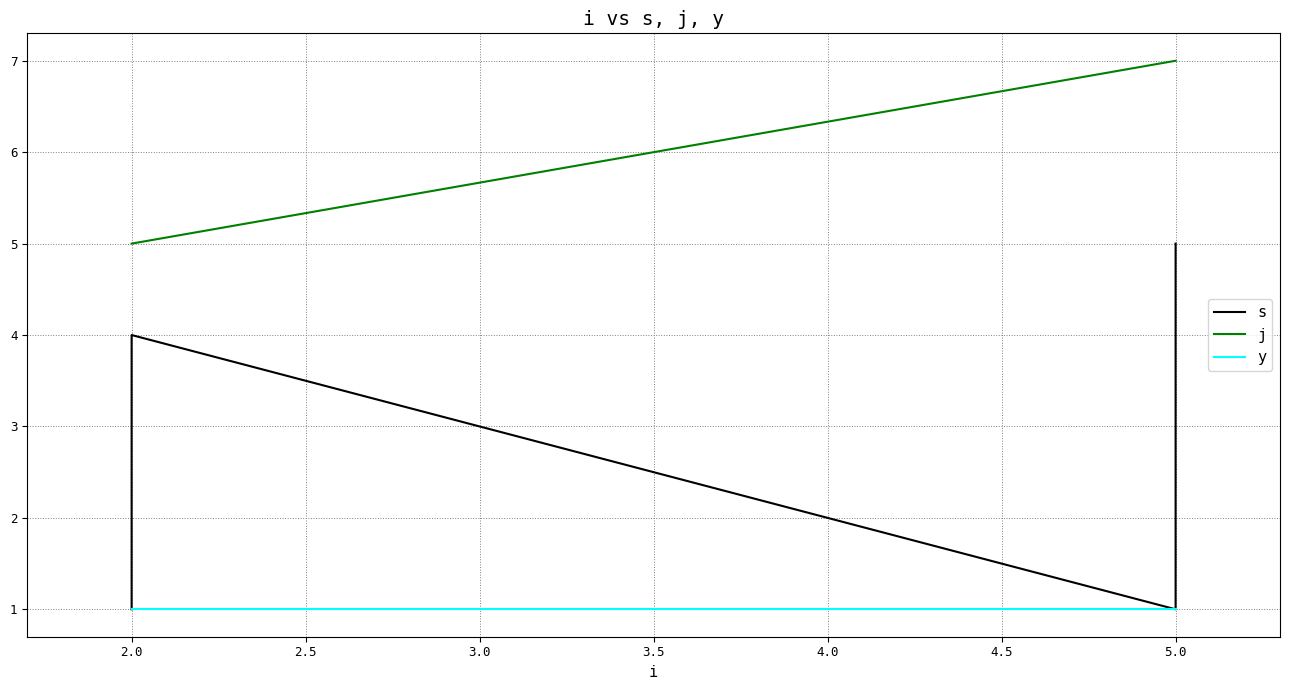

What is the highest value of the y series?

1